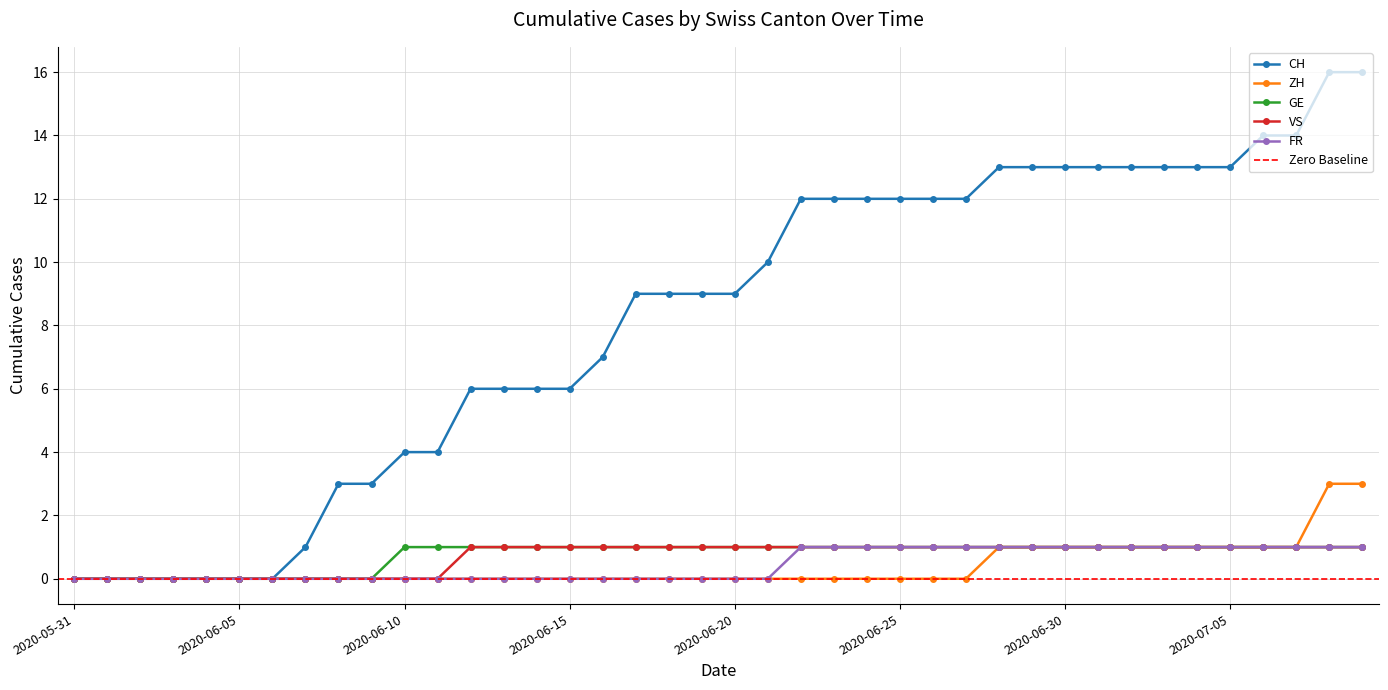

True or false: ZH has more than 2 interior local peaks.

False